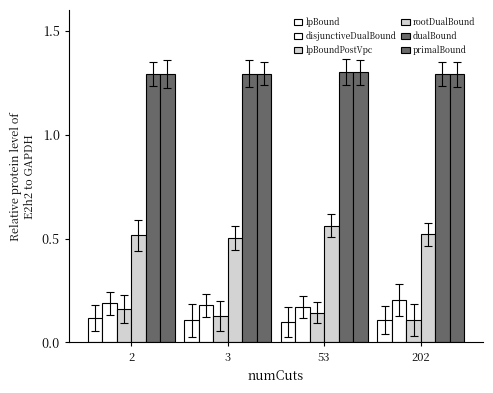

Which series has the largest range (max minus min)?

rootDualBound